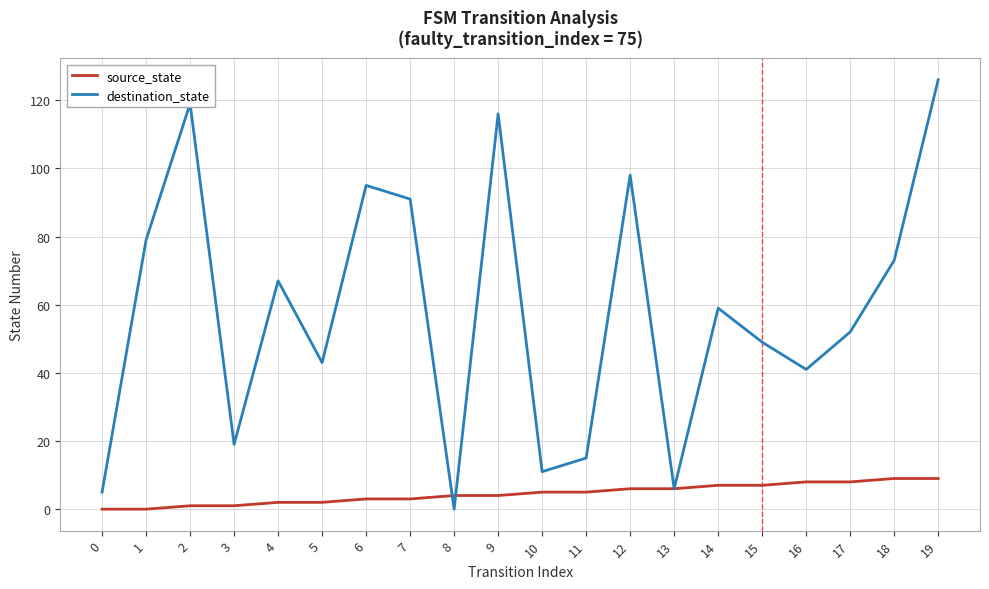

What is the average value of the destination_state series?

58